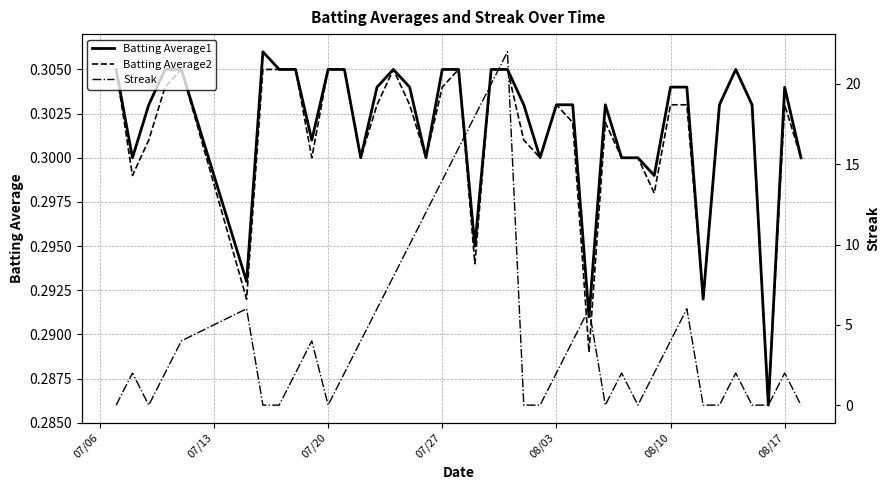

List the series in order of their peak value, highest first.

Streak, Batting Average1, Batting Average2